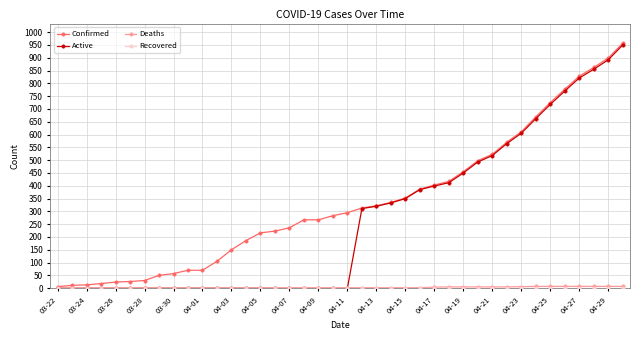

What is the greatest value displayed?

957